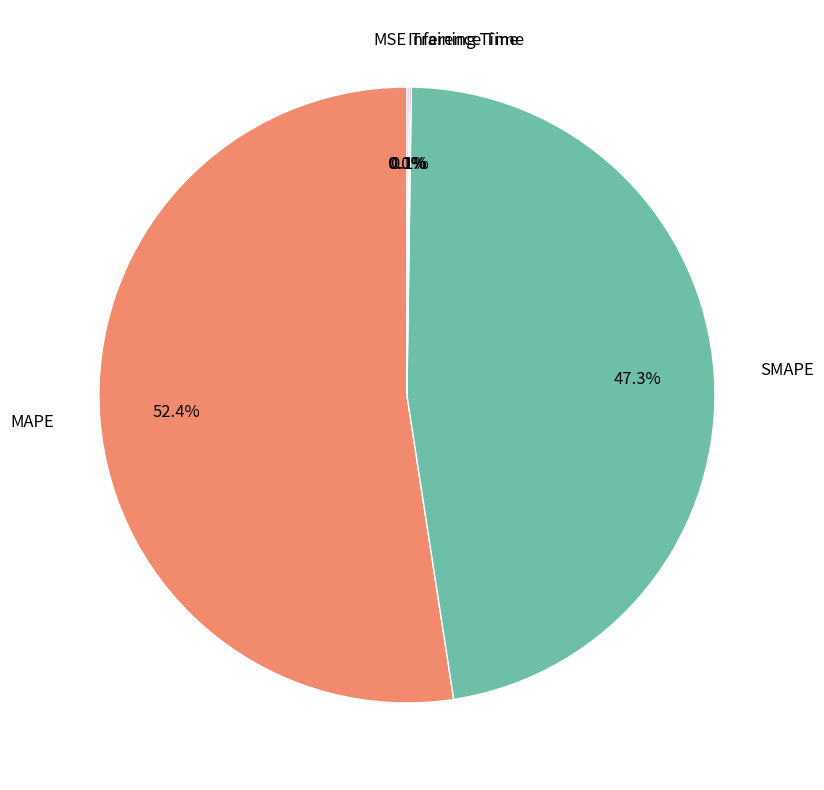

Is SMAPE the majority of the pie?

No